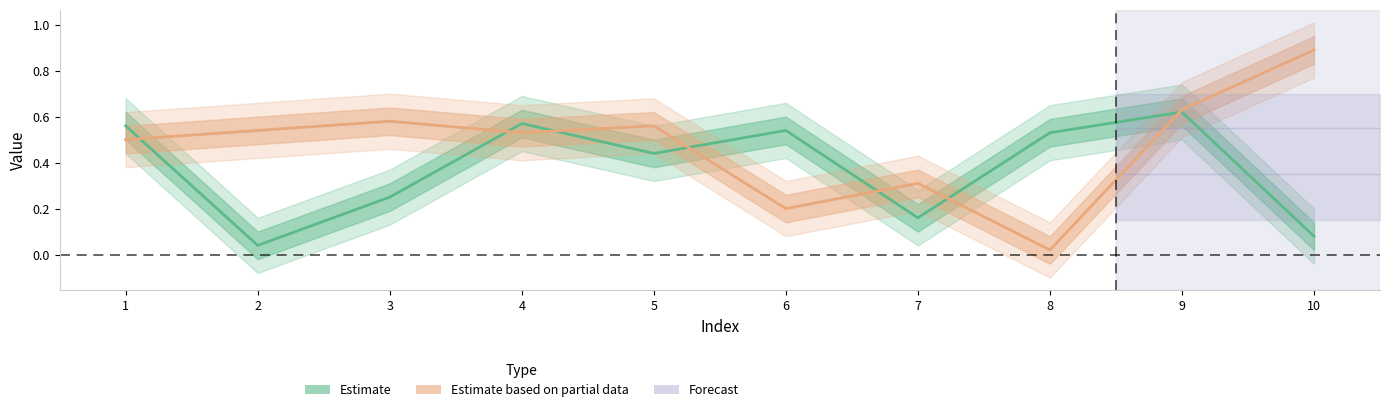

Which category has the highest value in the y series?

10